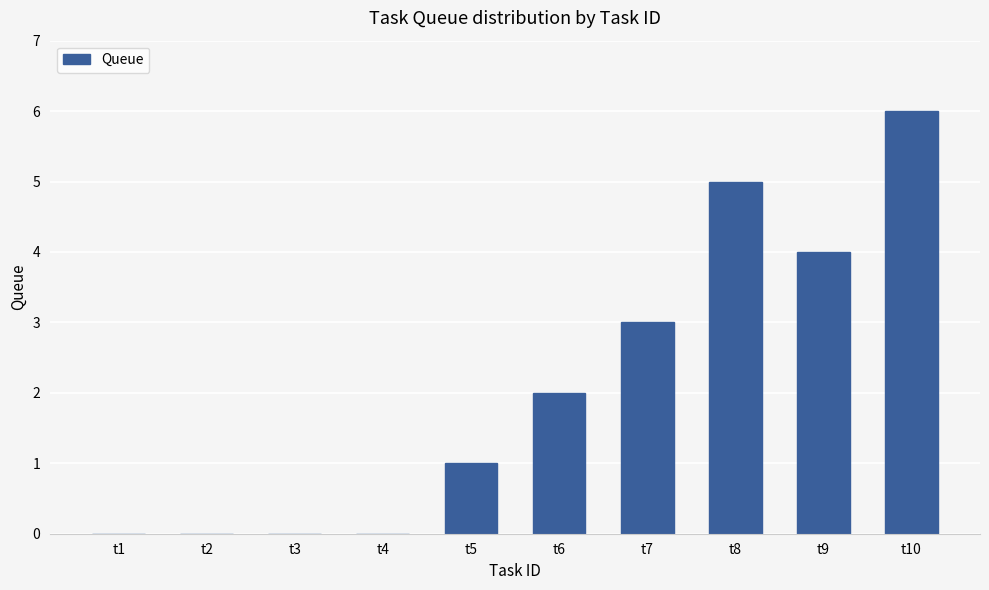

Count the values in the range 0 to 4.

8